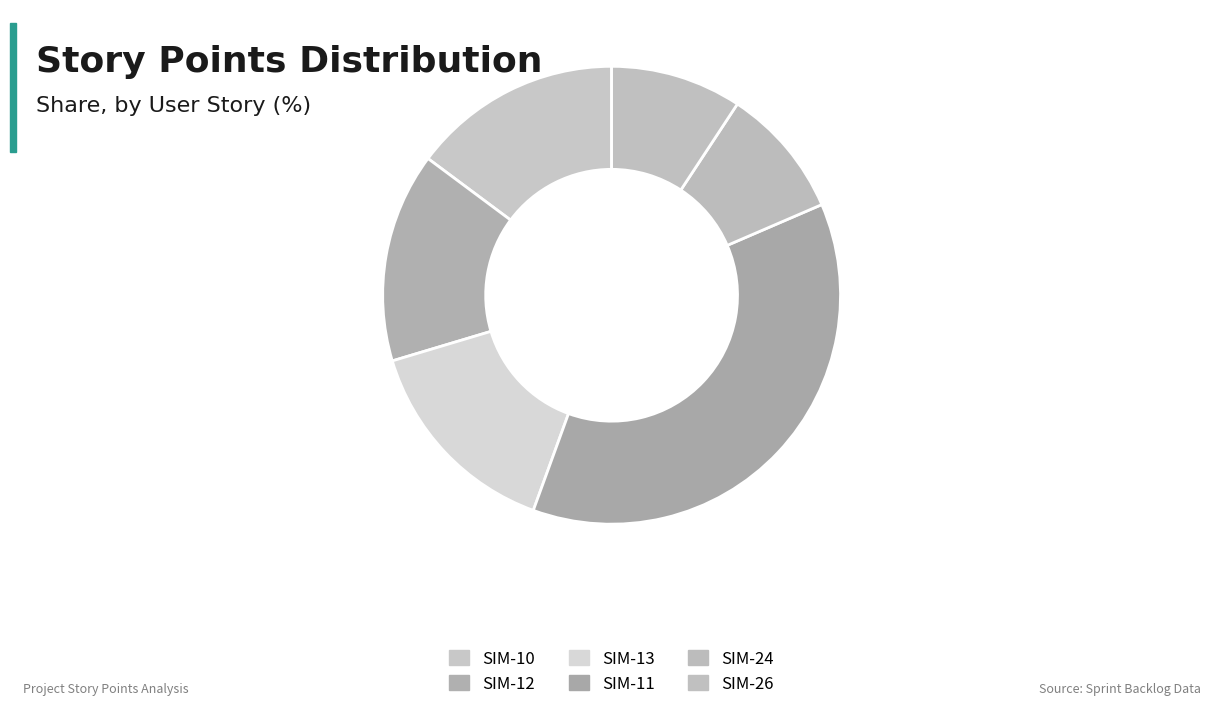

Rank the categories by value from lowest to highest.

SIM-24, SIM-26, SIM-10, SIM-12, SIM-13, SIM-11